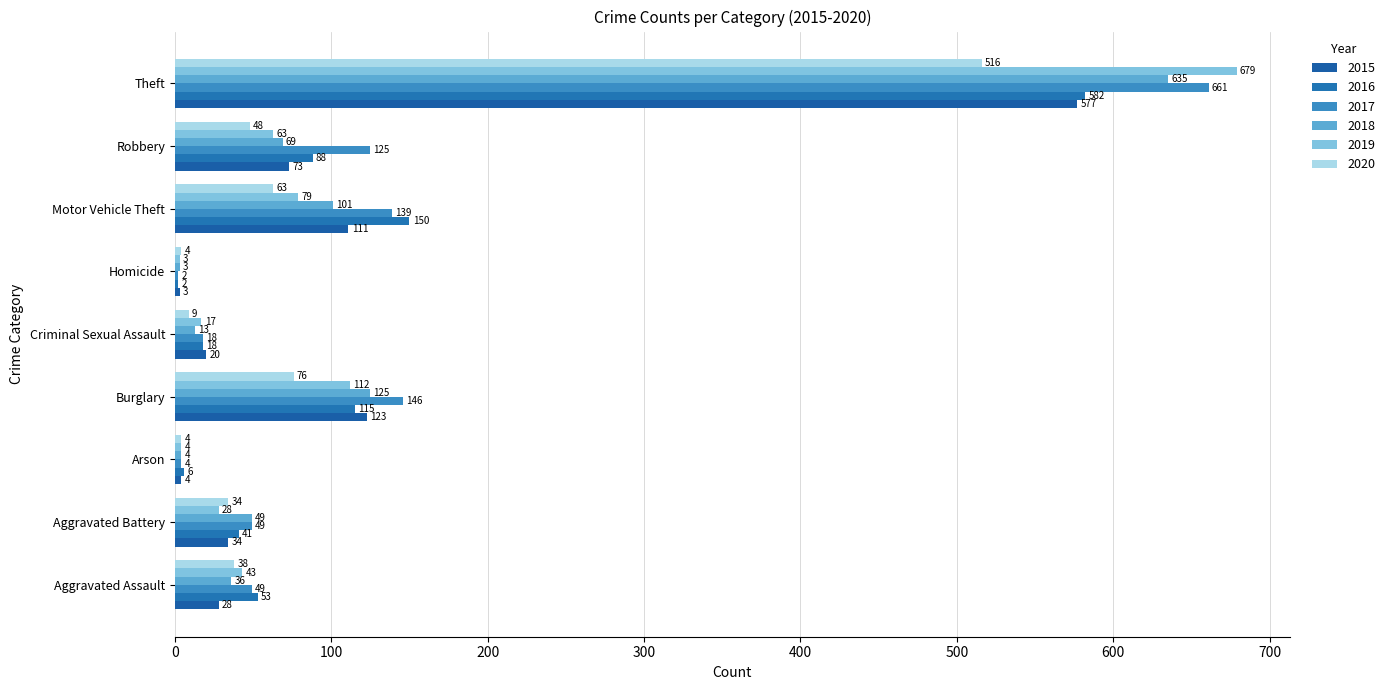

How many categories are shown in the chart?

9